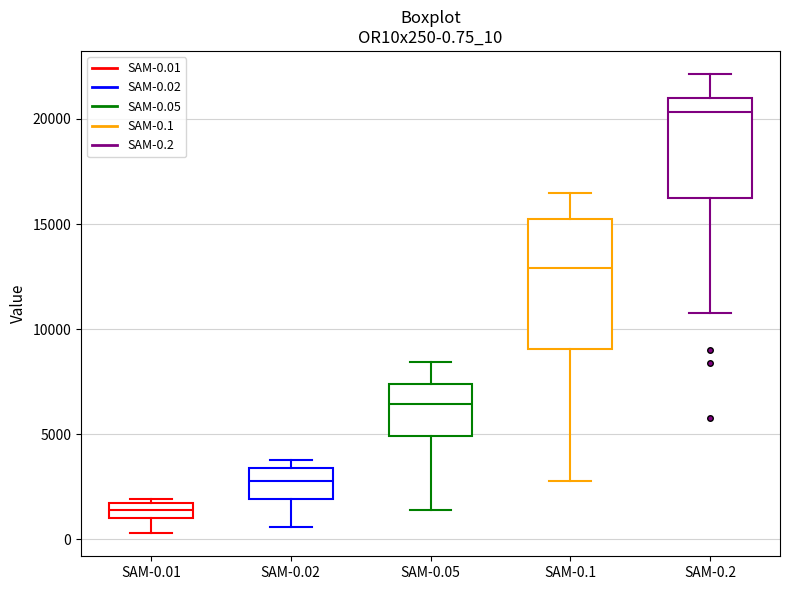

Which box's median line is the lowest?

SAM-0.01